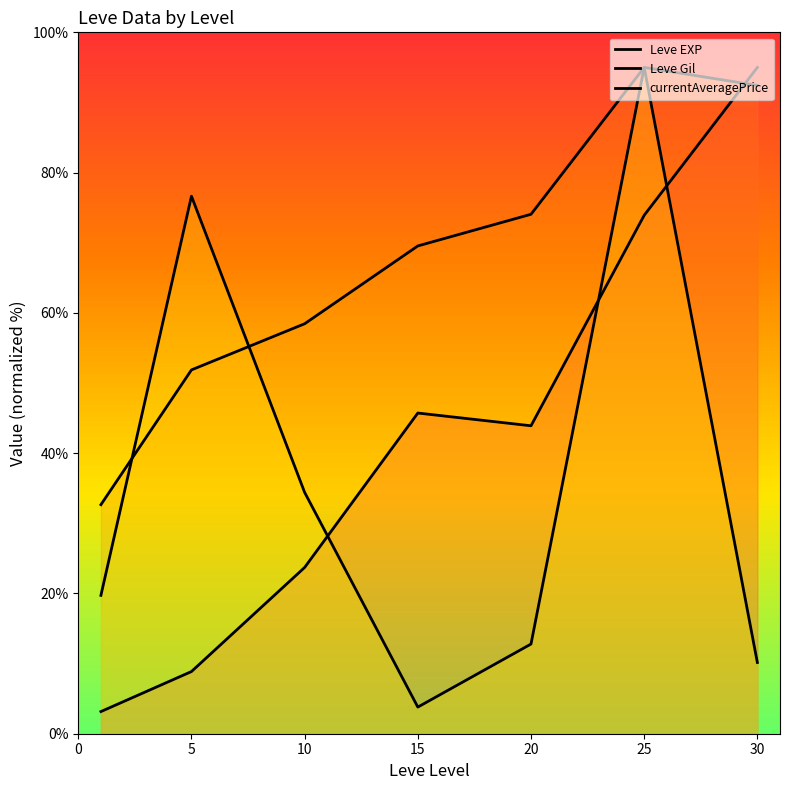

Which series has the largest total across all categories?

Leve Gil